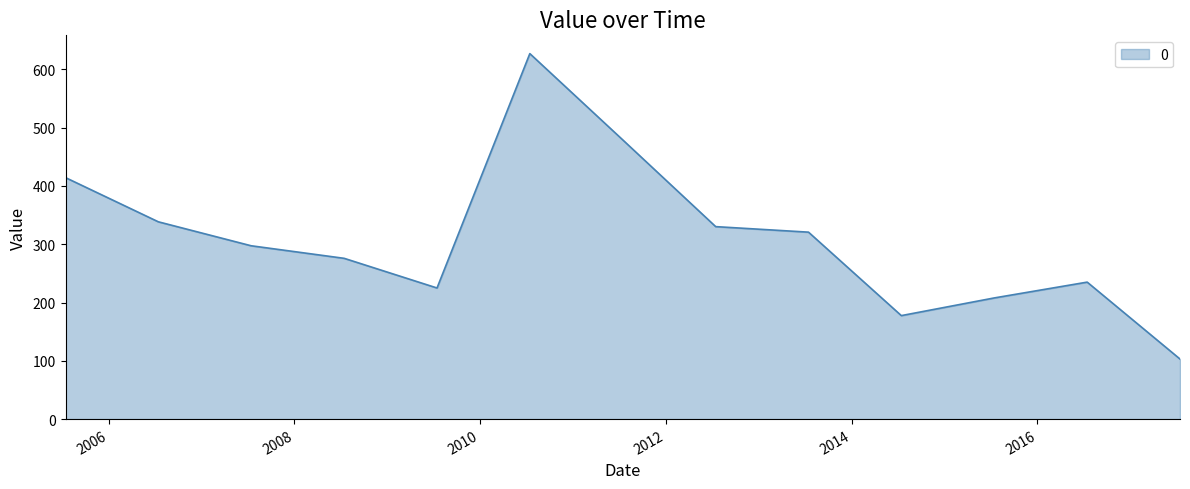

What is the greatest value displayed?

627.0